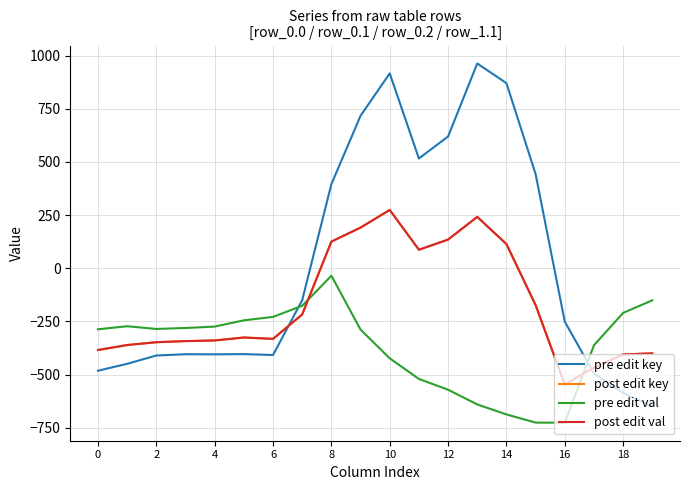

Is this an area chart (filled region under the line)?

No